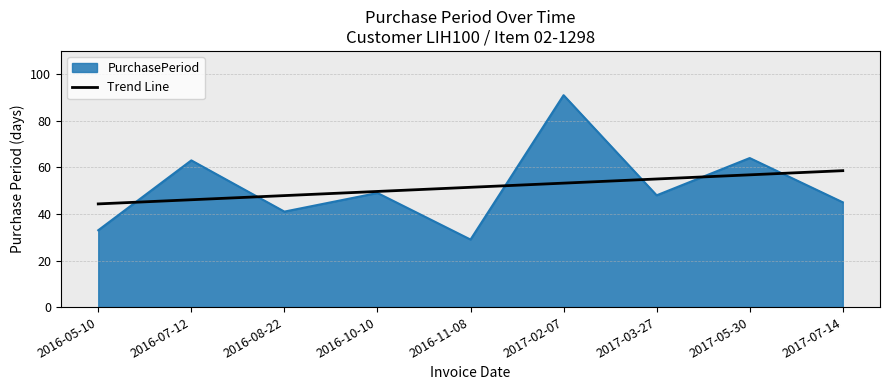

Is it true that Trend Line equals 46.1 at 2016-07-12?

True